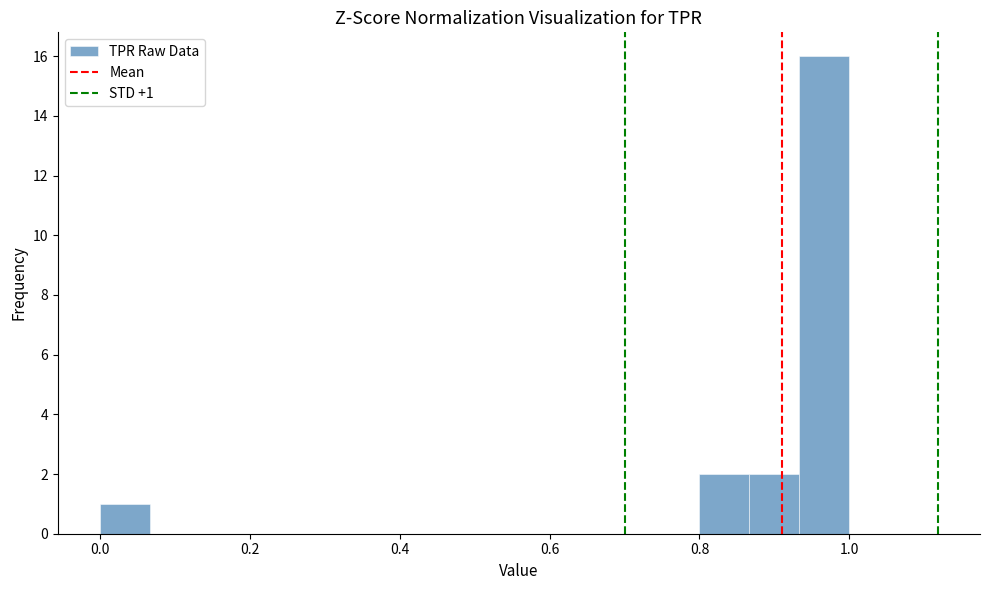

Read against the x-axis, roughly where is the centre of the tallest bar?

0.96